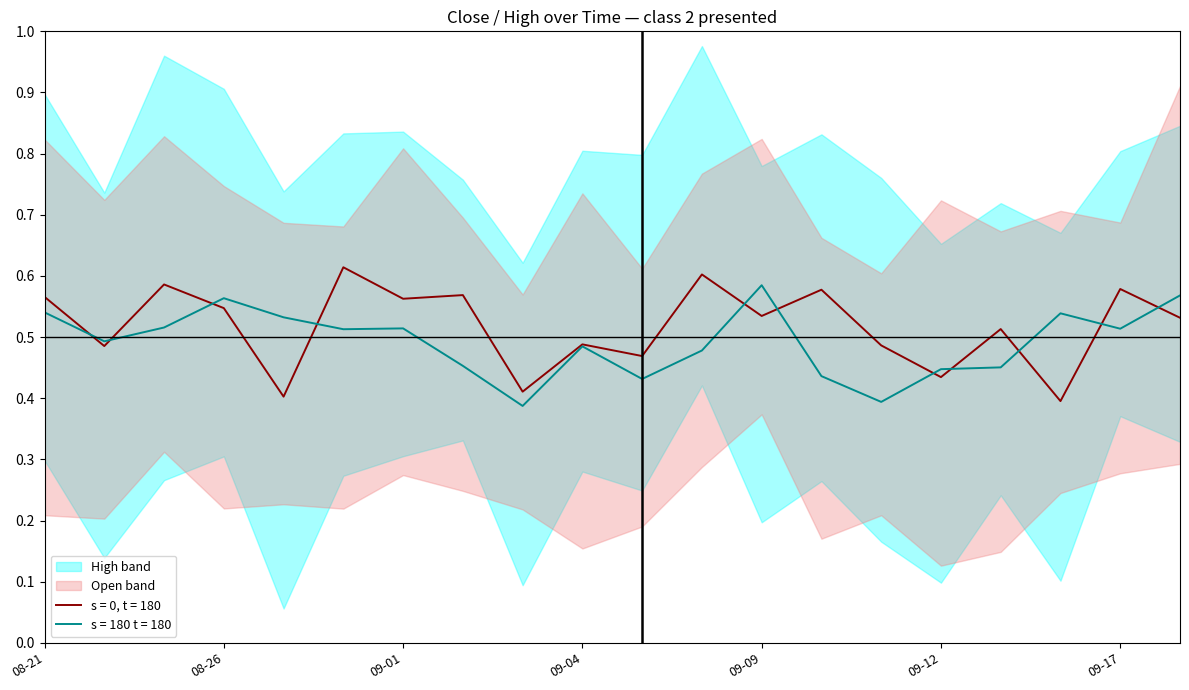

True or false: Volume and Open intersect in this chart.

False